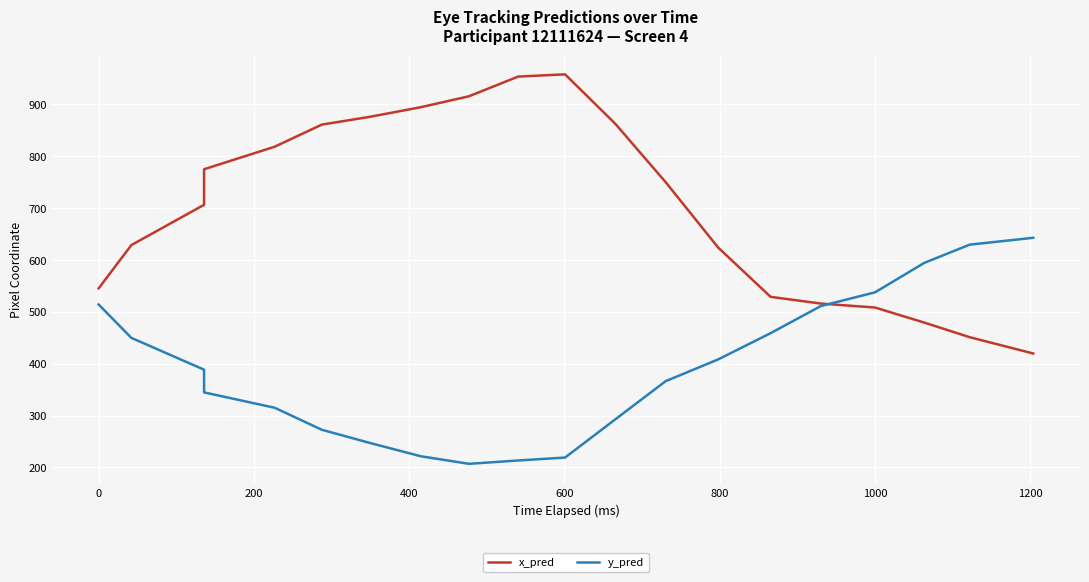

List the series in order of their peak value, lowest first.

y_pred, x_pred